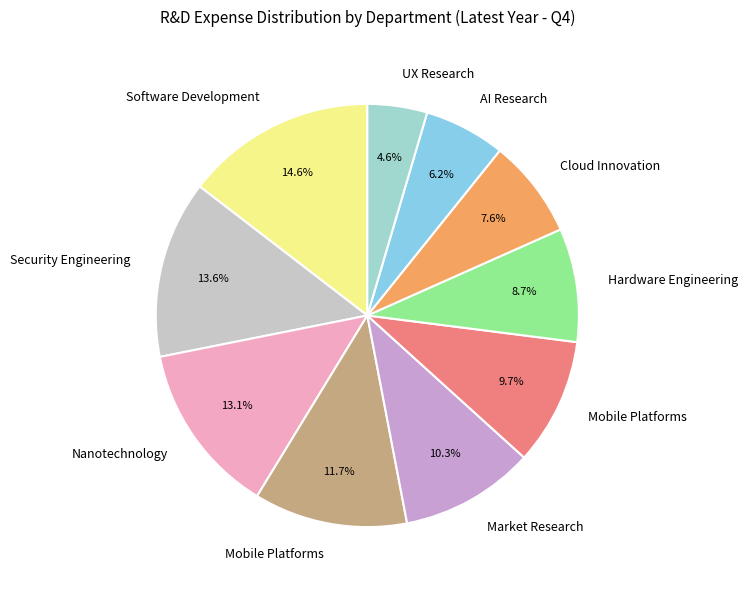

How many segments does this pie chart have?

10